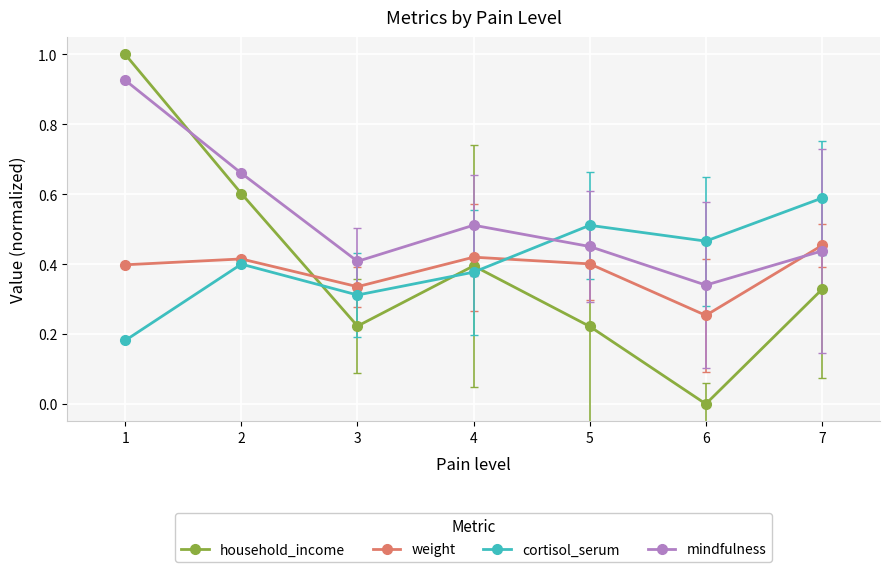

The value of weight at 7 is 0.8. True or false?

False